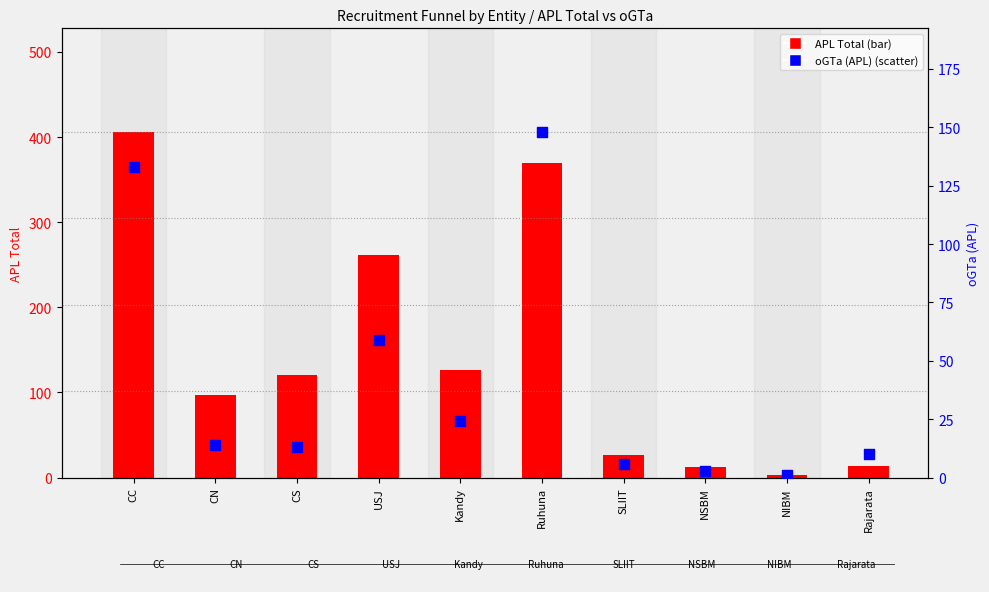

Which series contains the highest Y value?

APL Total